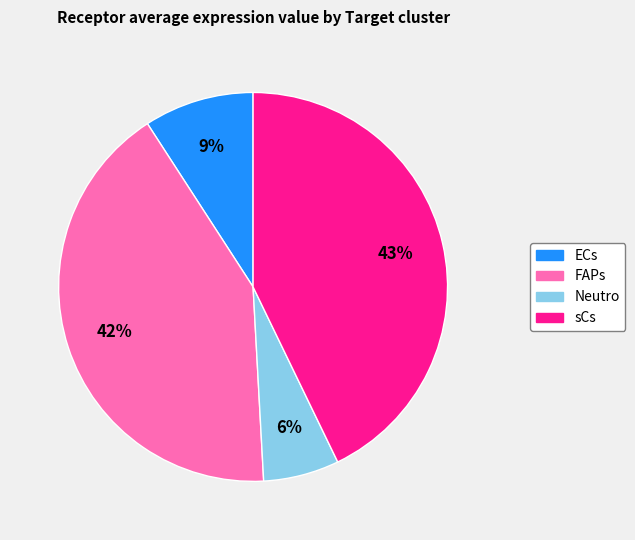

Count the number of slices in the pie.

4